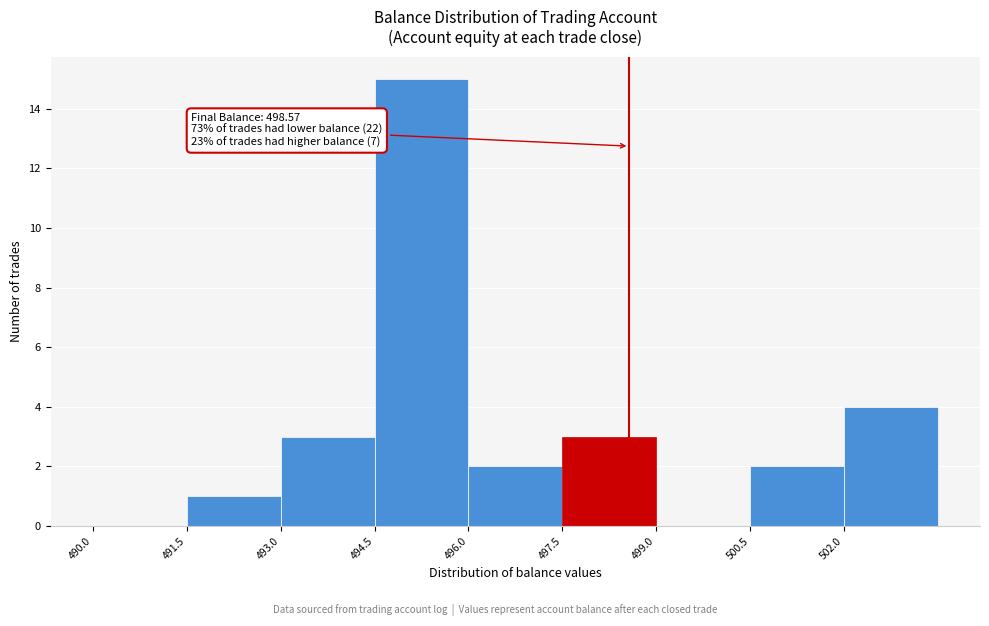

Which range on the x-axis has the tallest bar?

494.5 to 496.0